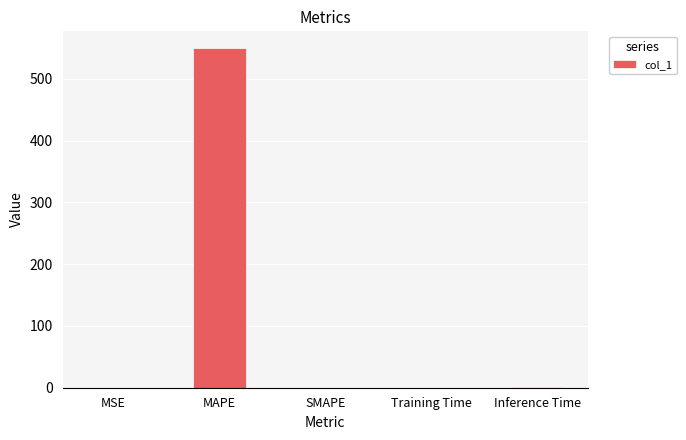

What is the sum of all values?

550.3